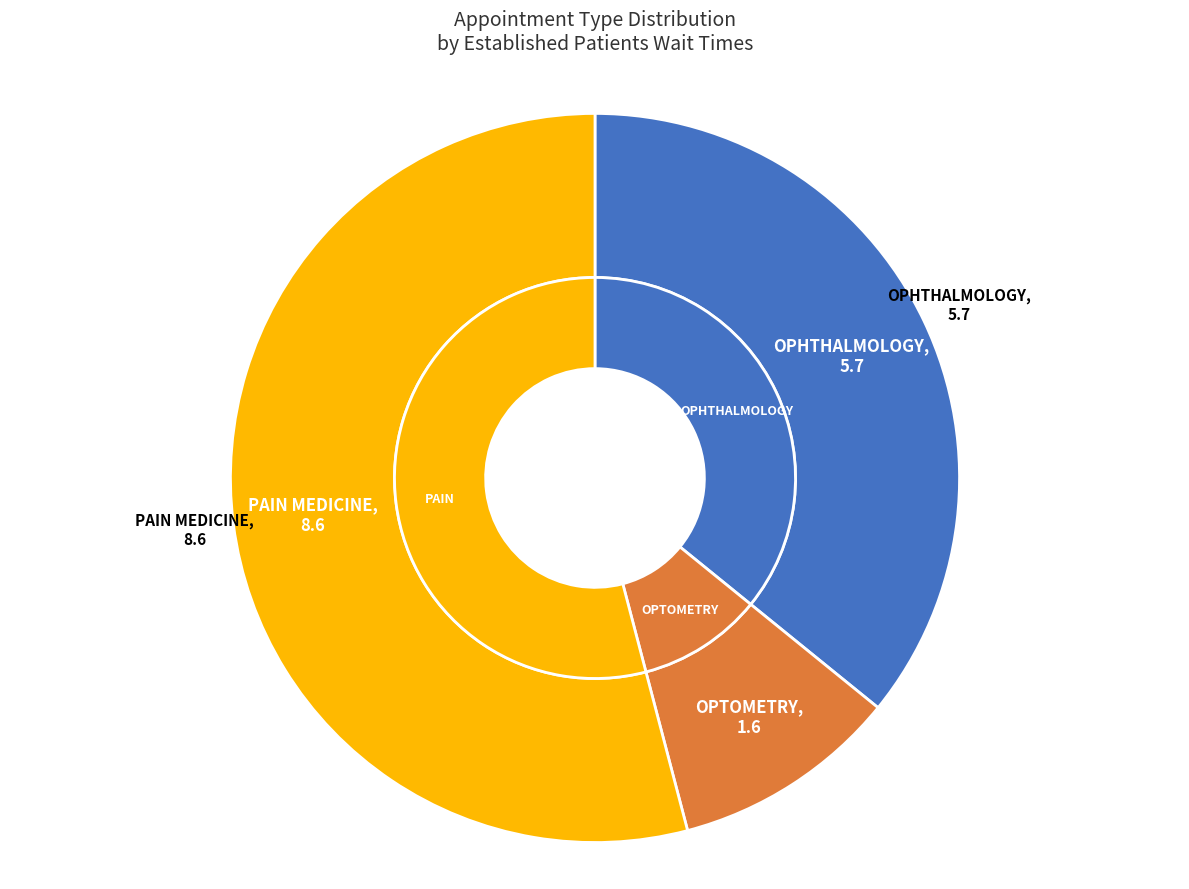

Combined, do PAIN MEDICINE and OPTOMETRY account for over 50%?

Yes